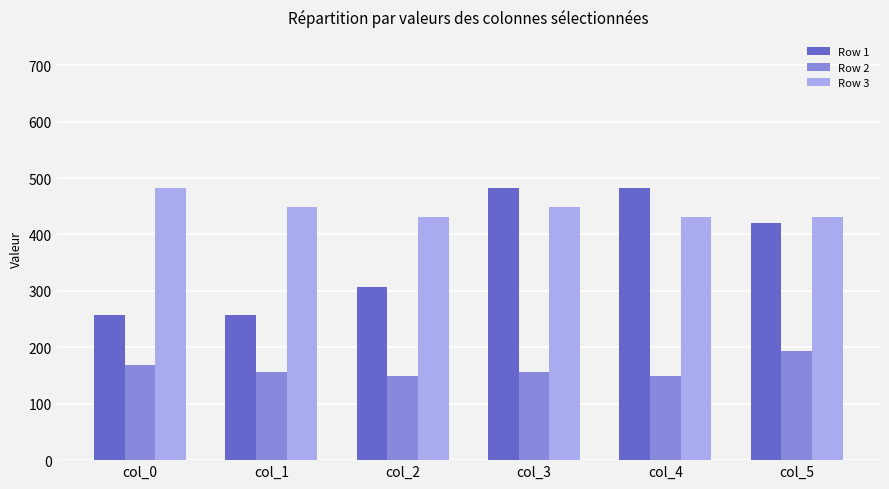

How many values in the Row 2 series are below 156?

2